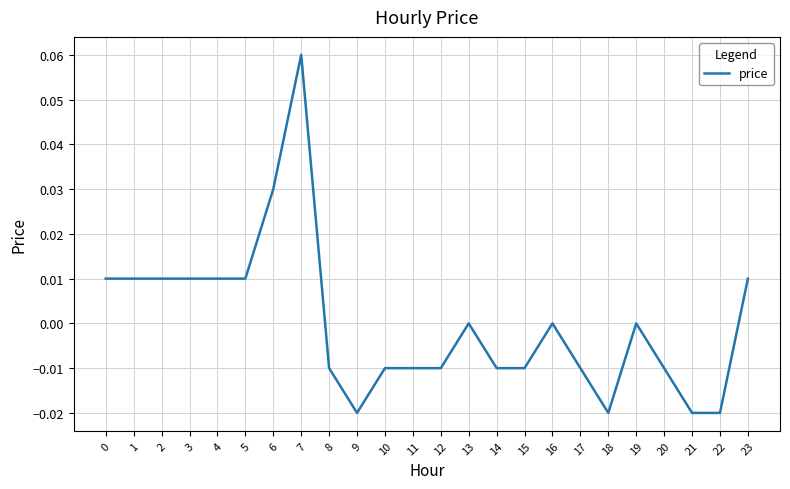

Between 7 and 10, which is larger?

7